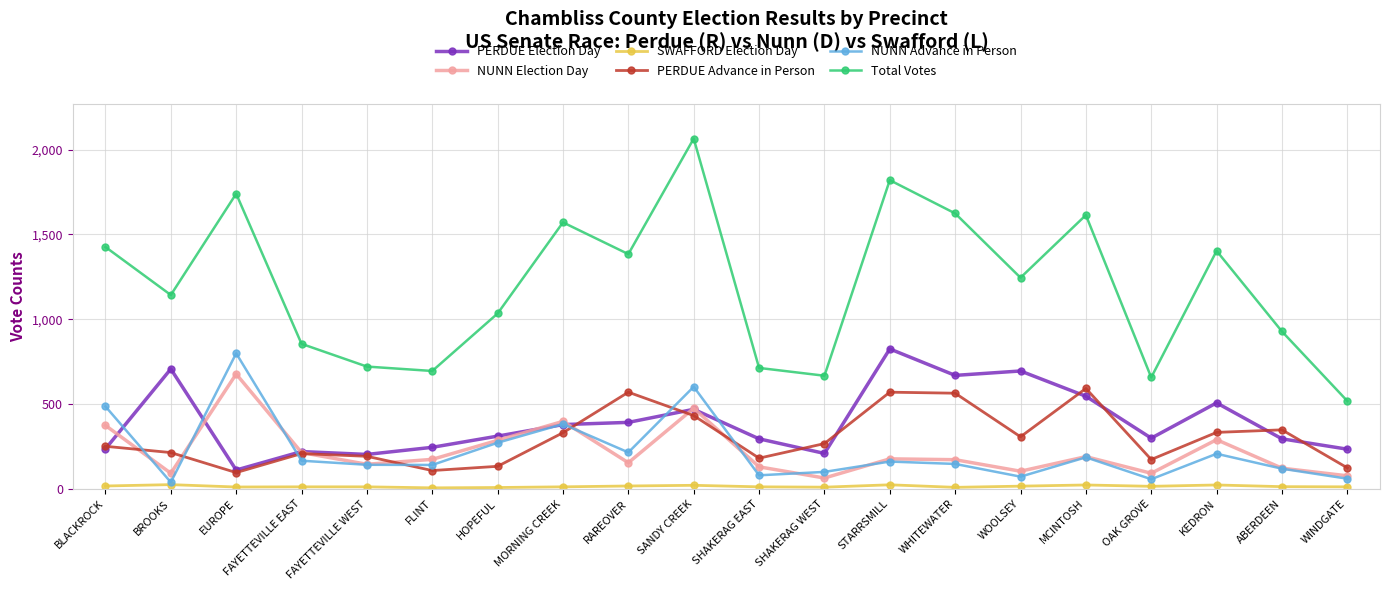

Count the number of categories in the chart.

20